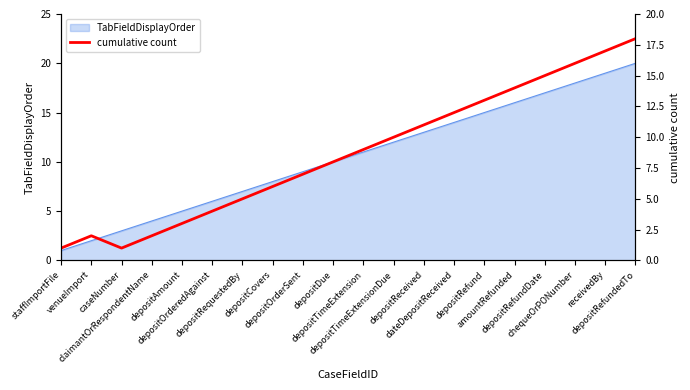

At which category does the chart reach its minimum across all series?

staffImportFile